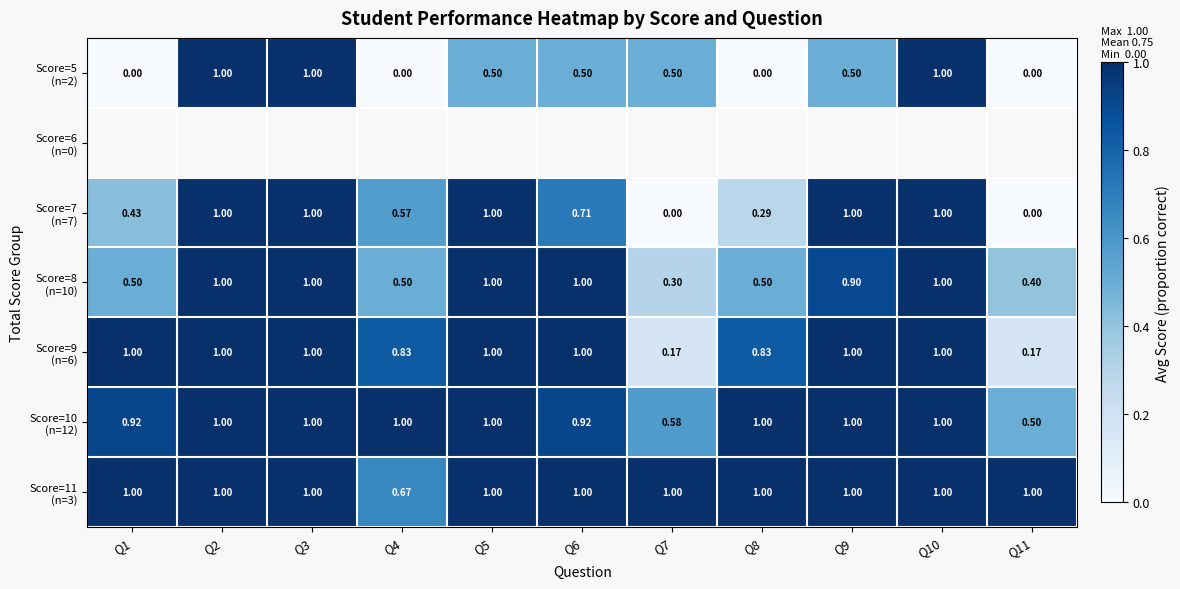

The value of Score=11 (n=3) at Q1 is 1.0. True or false?

True